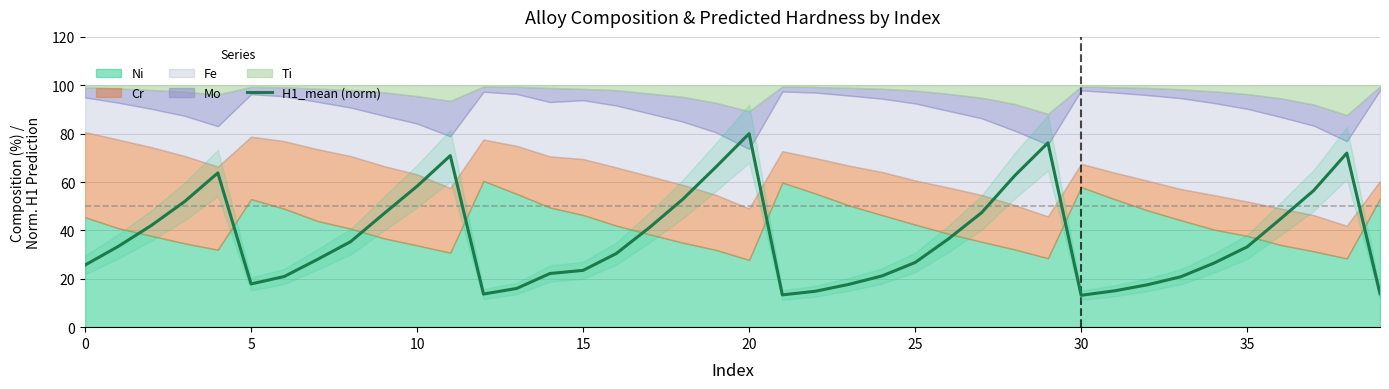

How many values are below 33?

20